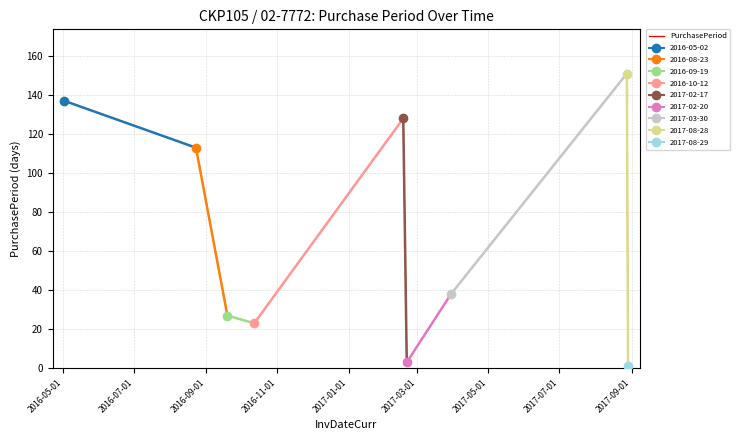

How many categories are shown in the chart?

9